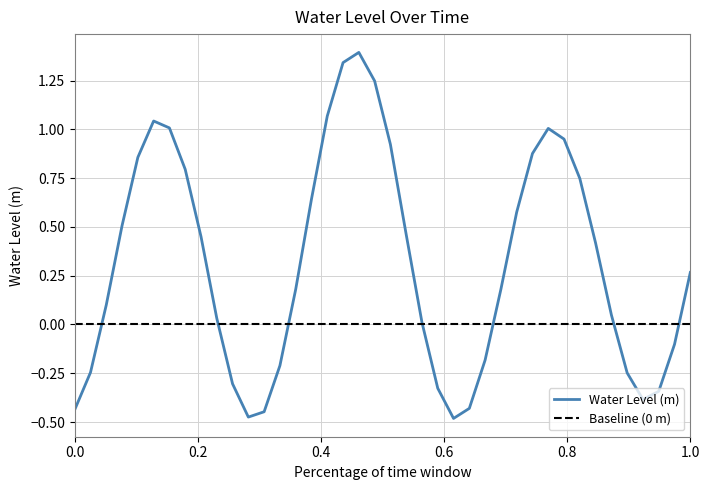

What is the maximum value for Water Level (m)?

1.4